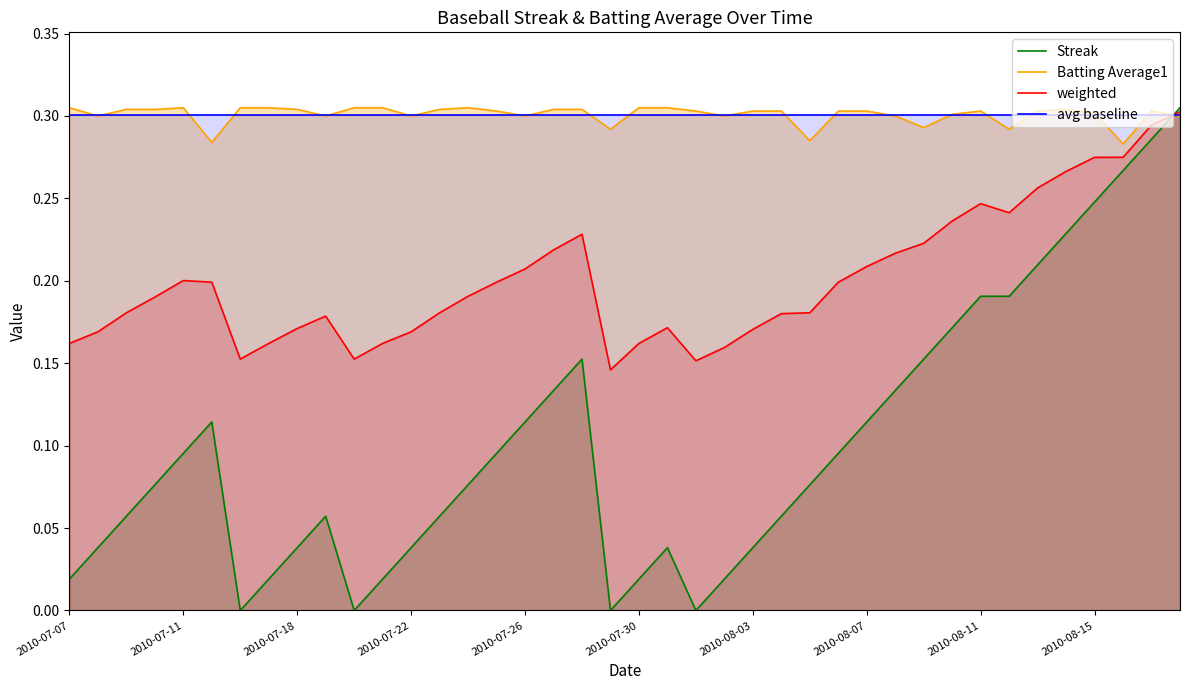

What is the difference between the second highest and minimum values in the Streak series?

0.3